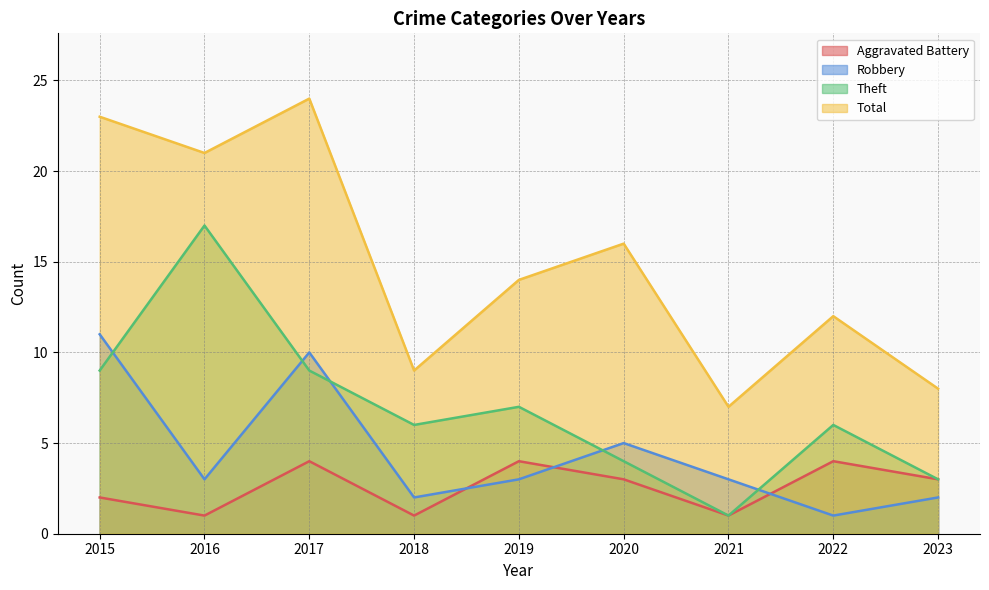

What is the average value of the Robbery series?

4